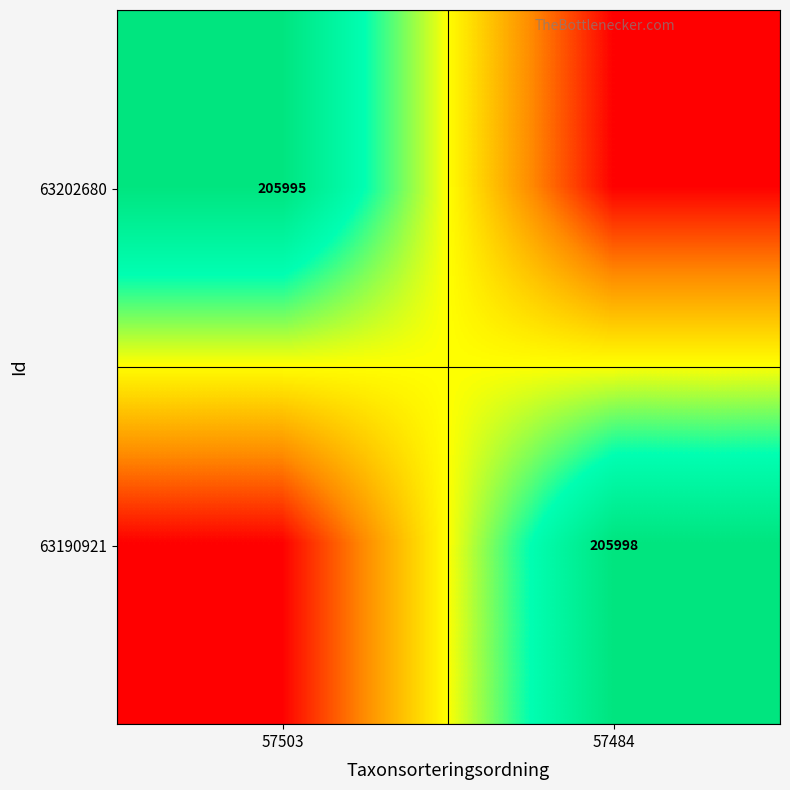

Is it true that 63202680 equals 139793 at 57503?

False